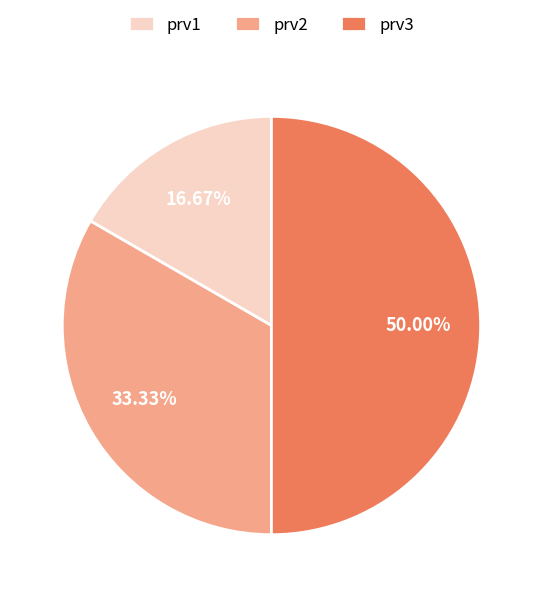

Does prv1 account for over 50% of the chart?

No